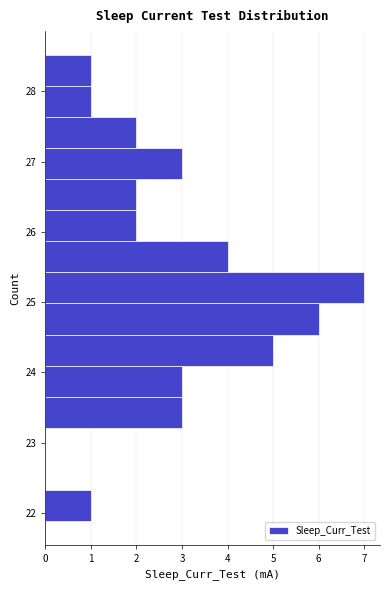

Which range on the y-axis has the longest bar?

25.0 to 25.4